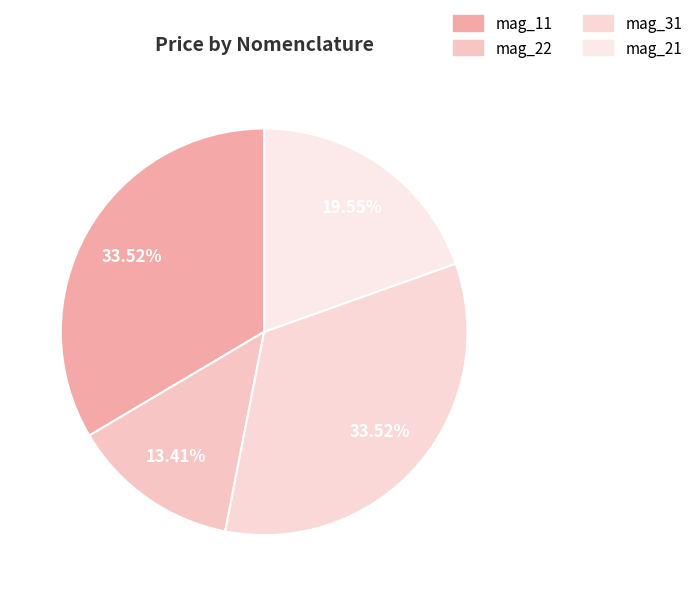

How many segments does this pie chart have?

4